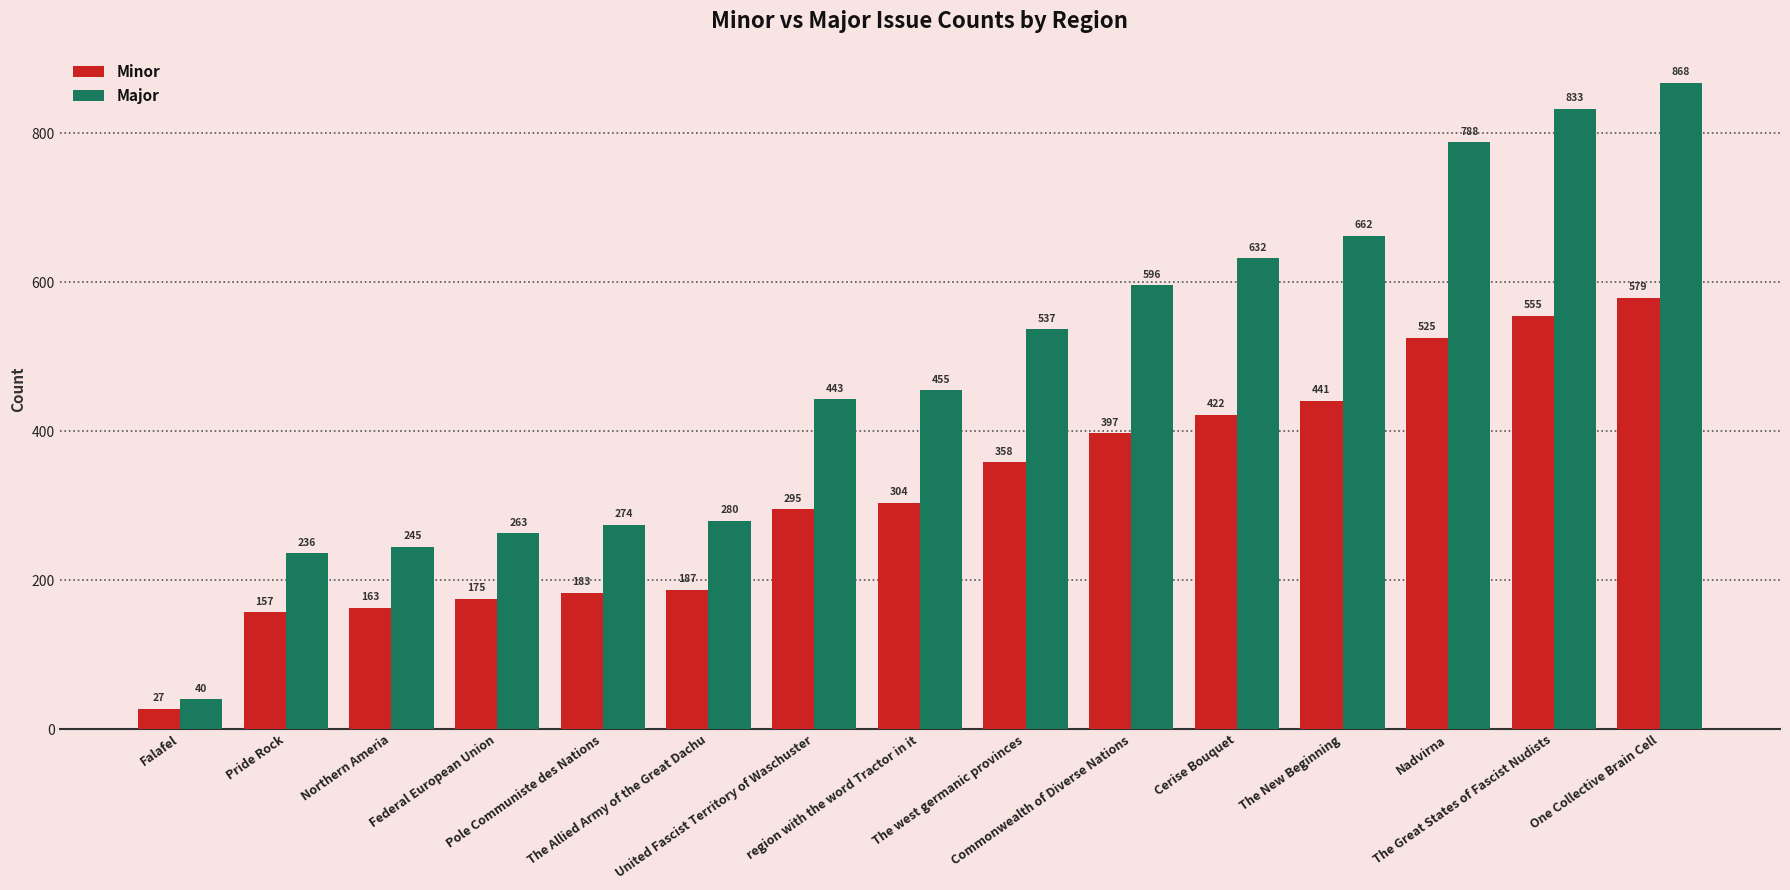

List the series in order of their peak value, lowest first.

Minor, Major